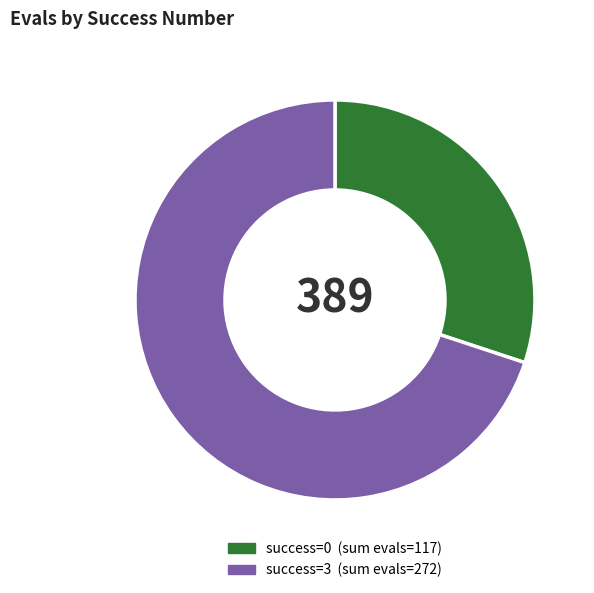

Does any single category account for the majority?

Yes